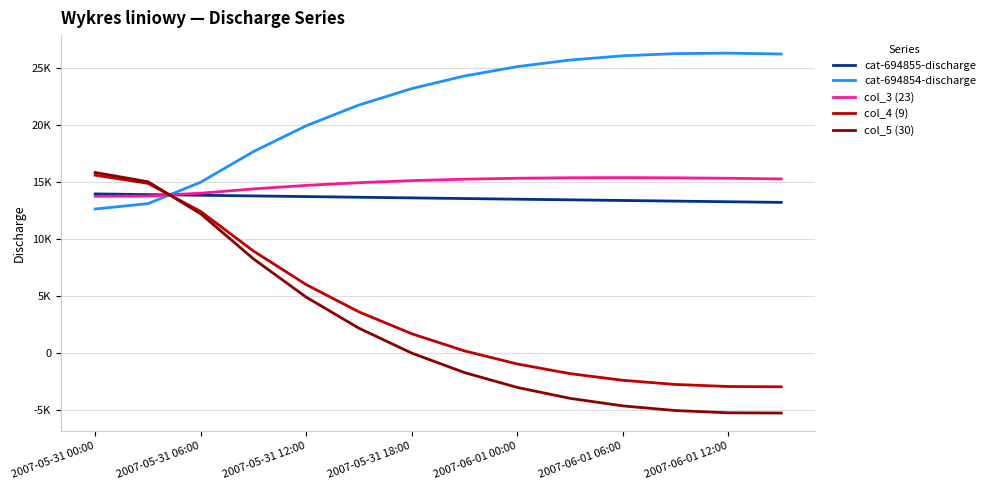

True or false: col_3 (23) has more than 2 interior local peaks.

False